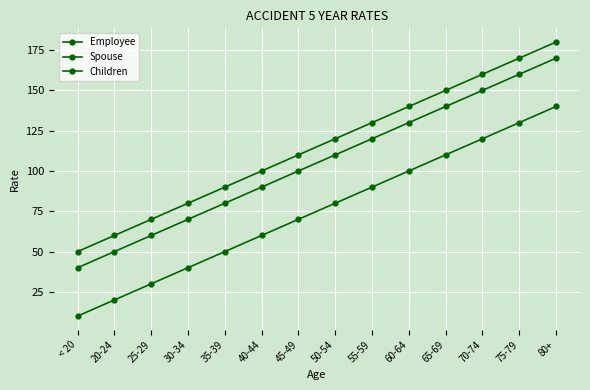

Does the chart display data point markers on the line(s)?

Yes